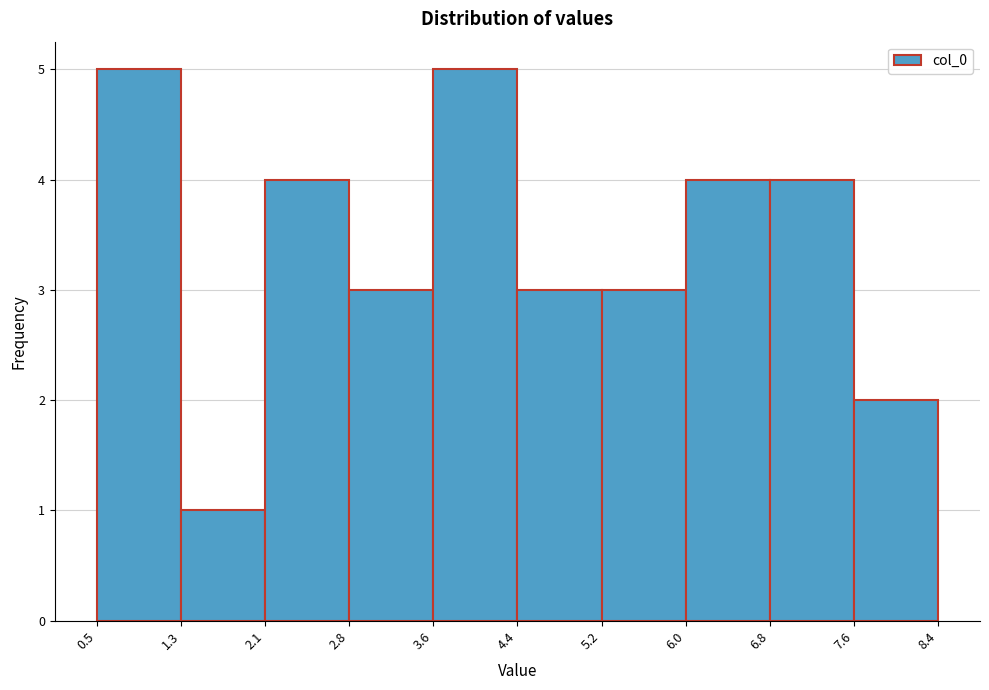

Reading left to right, list every bar in this chart as the range it spans on the x-axis followed by its height. The values are not printed on the chart, so give them approximately, as read against the axis.

0.5 to 1.3: 5
1.3 to 2.1: 1
2.1 to 2.8: 4
2.8 to 3.6: 3
3.6 to 4.4: 5
4.4 to 5.2: 3
5.2 to 6.0: 3
6.0 to 6.8: 4
6.8 to 7.6: 4
7.6 to 8.4: 2